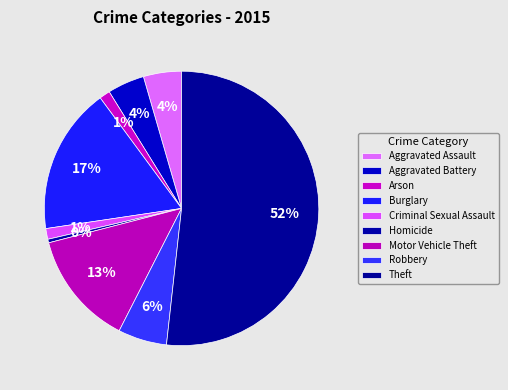

Rank the categories by value from lowest to highest.

Homicide, Arson, Criminal Sexual Assault, Aggravated Battery, Aggravated Assault, Robbery, Motor Vehicle Theft, Burglary, Theft